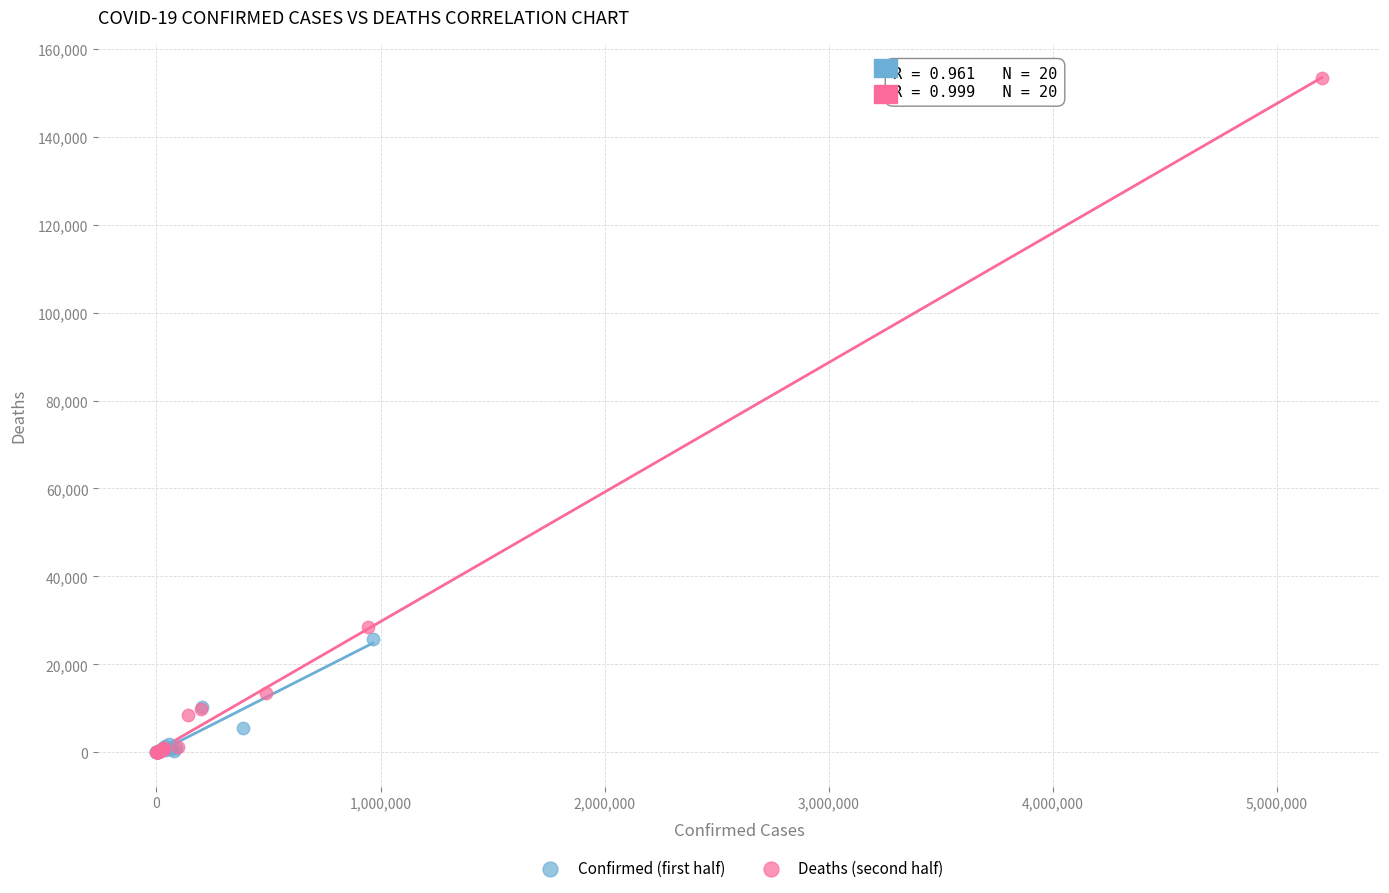

Which series has the widest spread of Y values?

Deaths (second half)